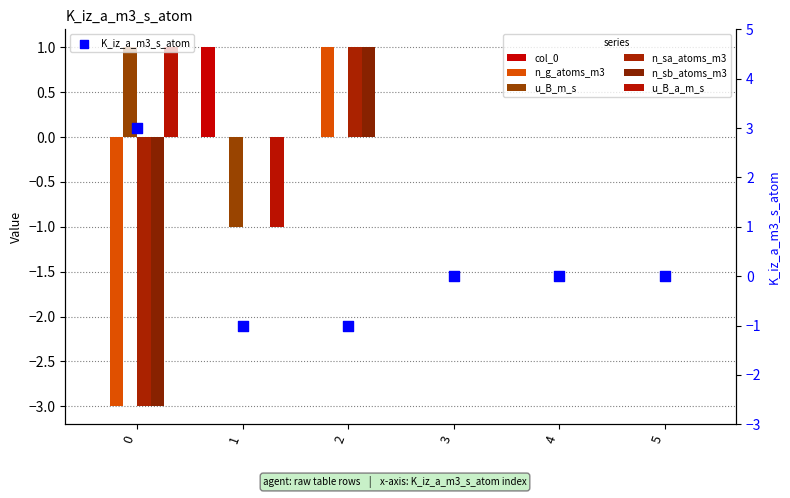

Which series reaches the maximum Y coordinate?

col_0